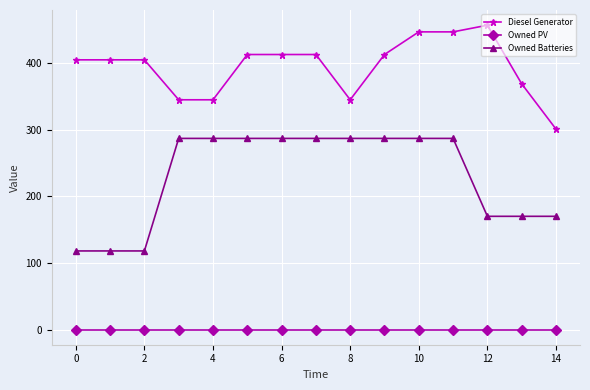

Which series has the largest total across all categories?

Diesel Generator